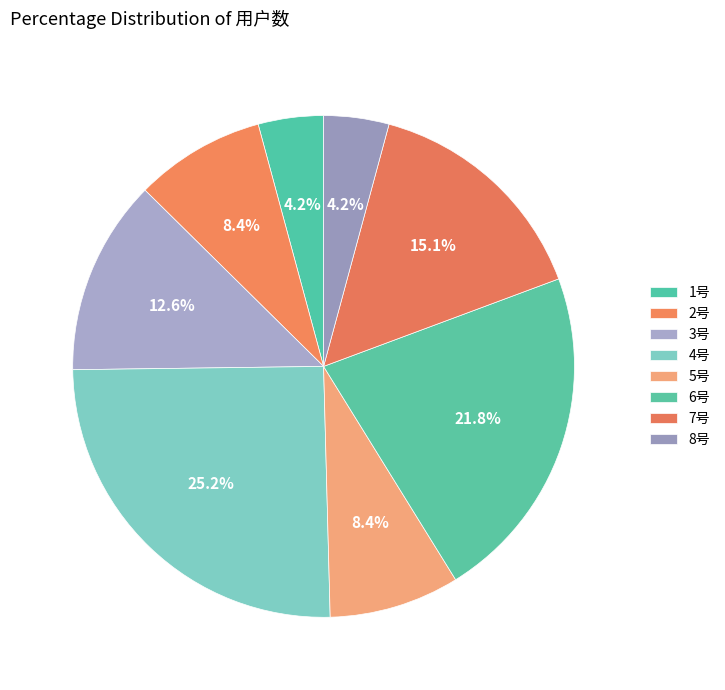

Which category has the biggest portion of the pie?

4号